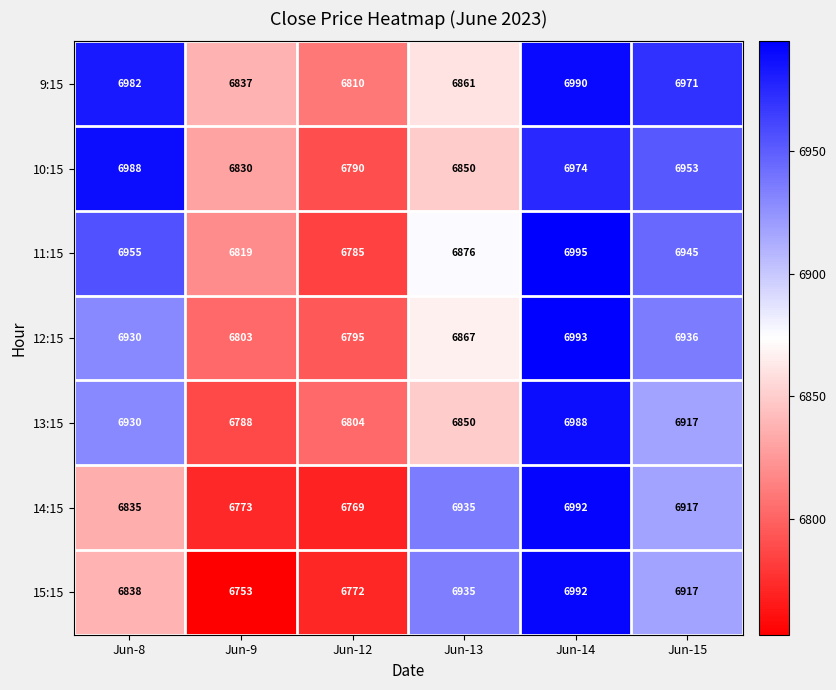

Rank the categories by 12:15 value from highest to lowest.

Jun-14, Jun-15, Jun-8, Jun-13, Jun-9, Jun-12